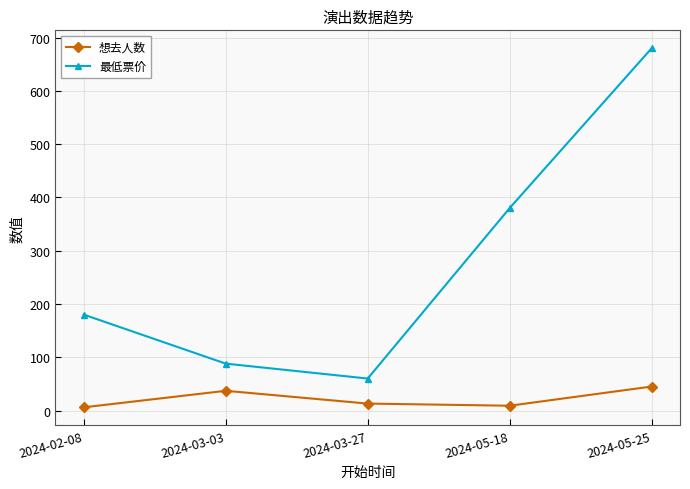

Reading right to left, list all the values displayed in this chart.

想去人数: 45	9	13	37	6
最低票价: 680	380	60	88	180